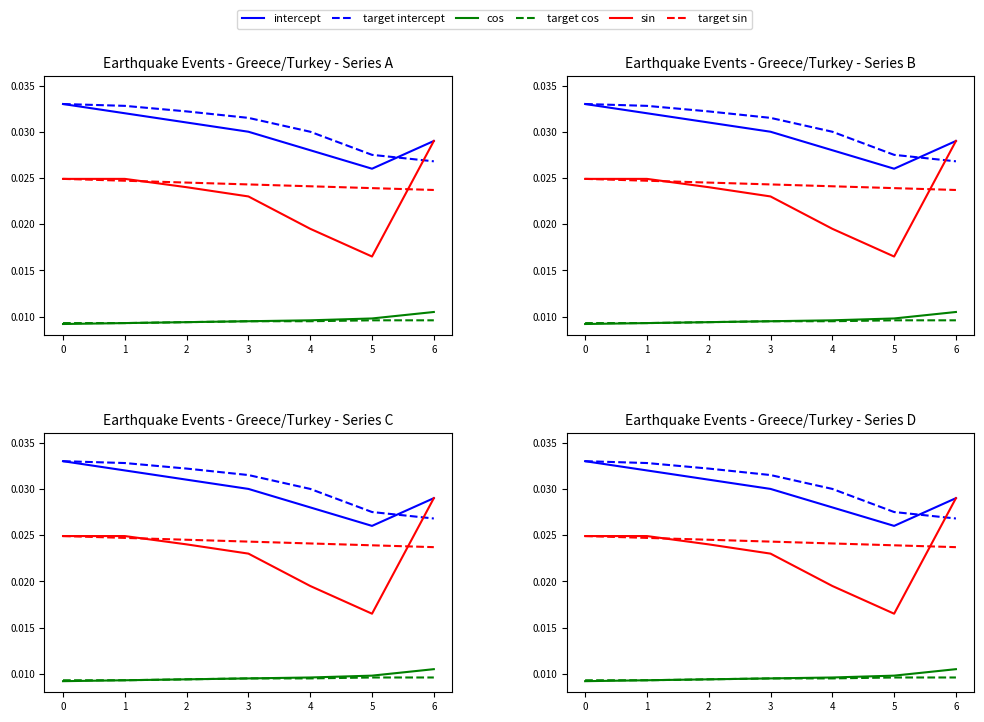

Rank the series by their maximum value, from lowest to highest.

target cos, cos, target sin, sin, intercept, target intercept